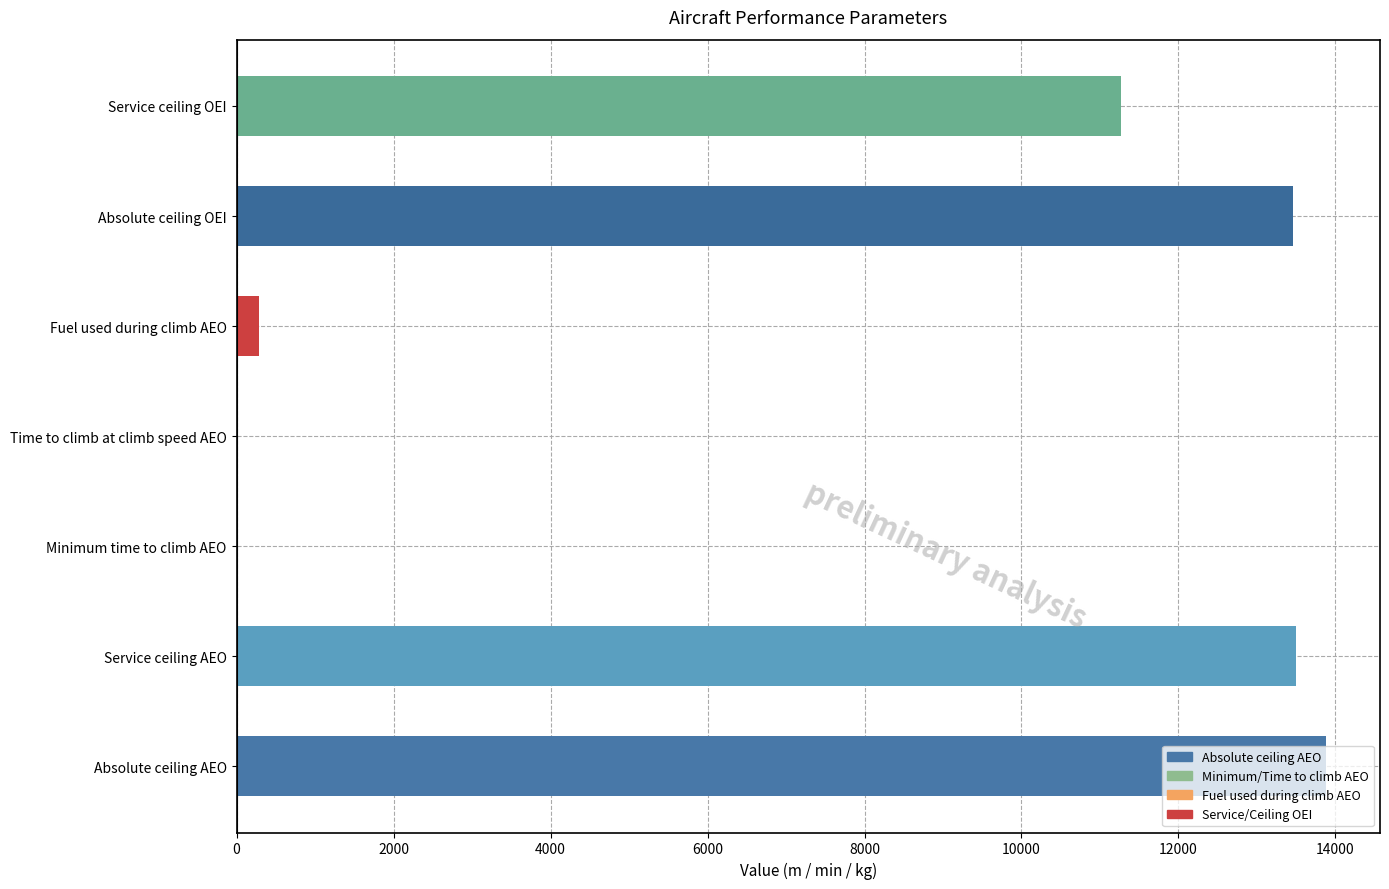

Where is the data nearest to the value 6942?

Service ceiling OEI